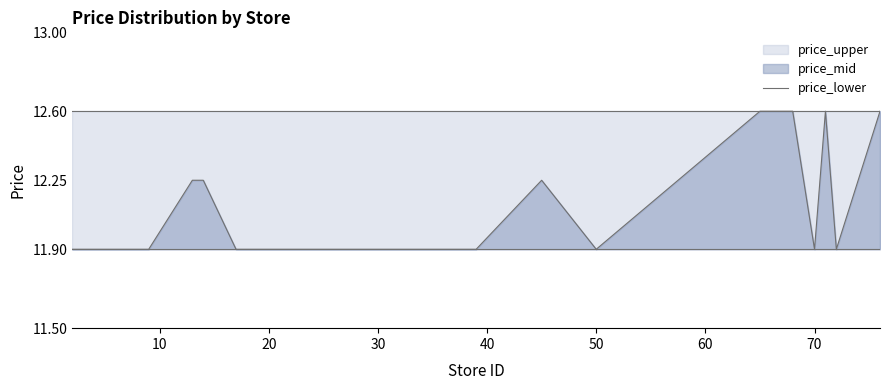

Which series has the largest total across all categories?

price_upper